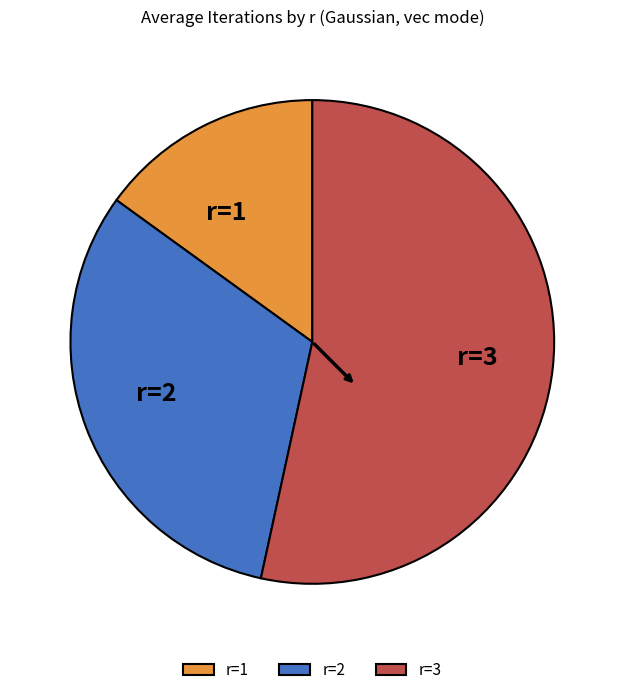

Which category accounts for the majority?

r=3